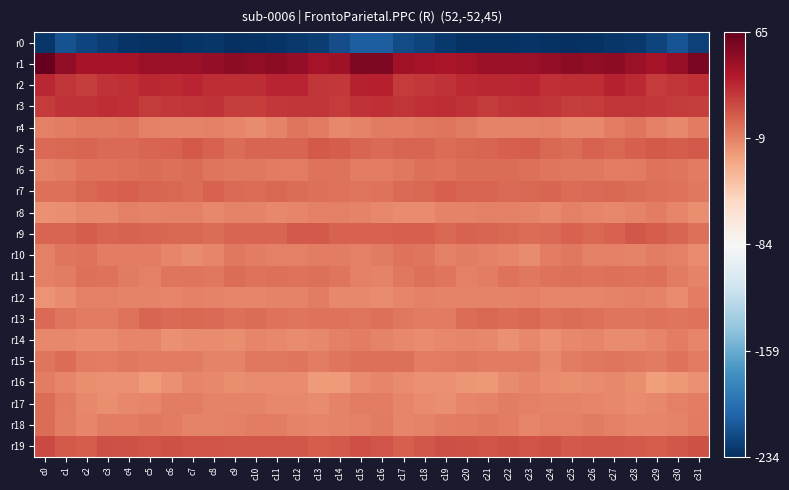

What is the total value across all series at c9?

-232.6